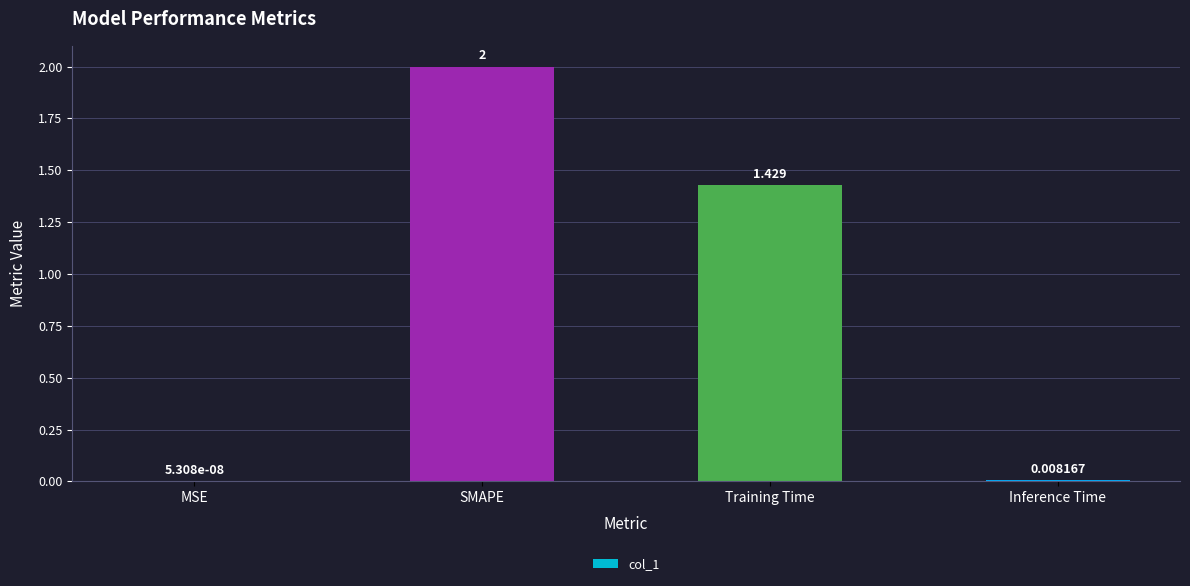

Which has a higher value, MSE or Inference Time?

Inference Time